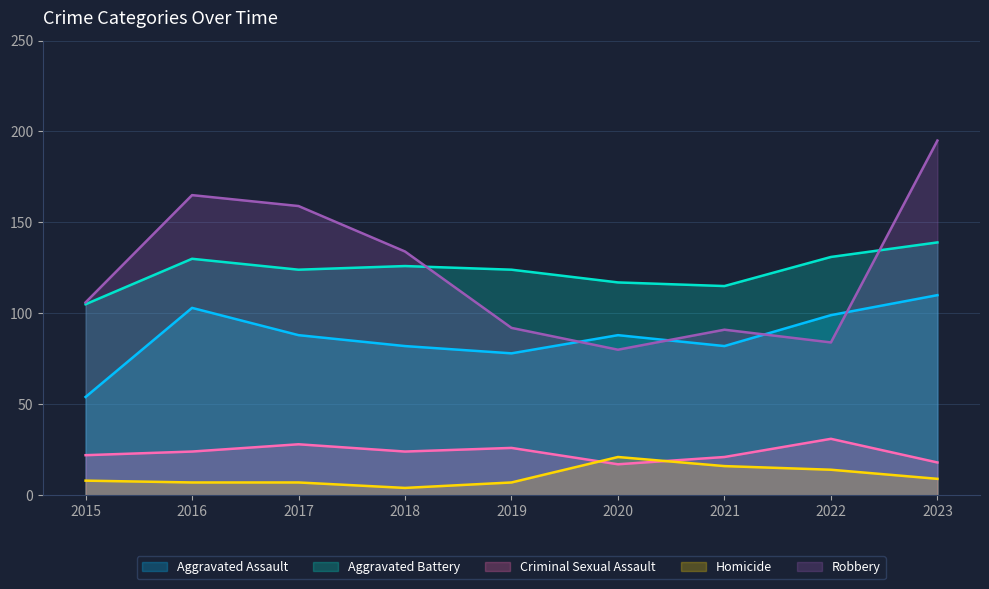

True or false: Homicide and Aggravated Assault cross at least once.

False